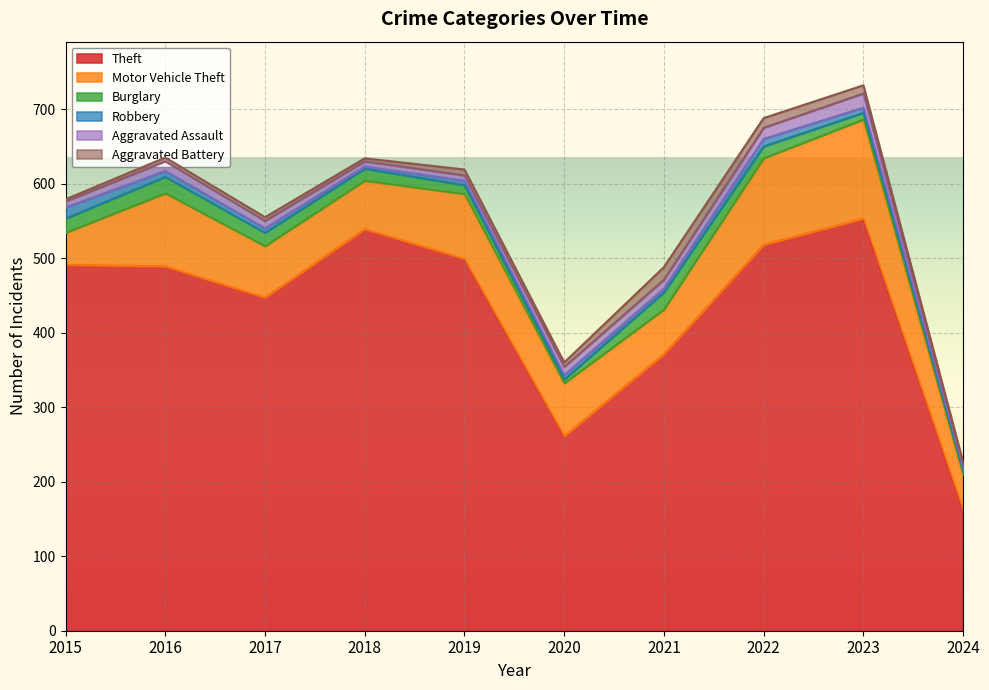

True or false: Aggravated Battery has a value of 4 at 2018.

True